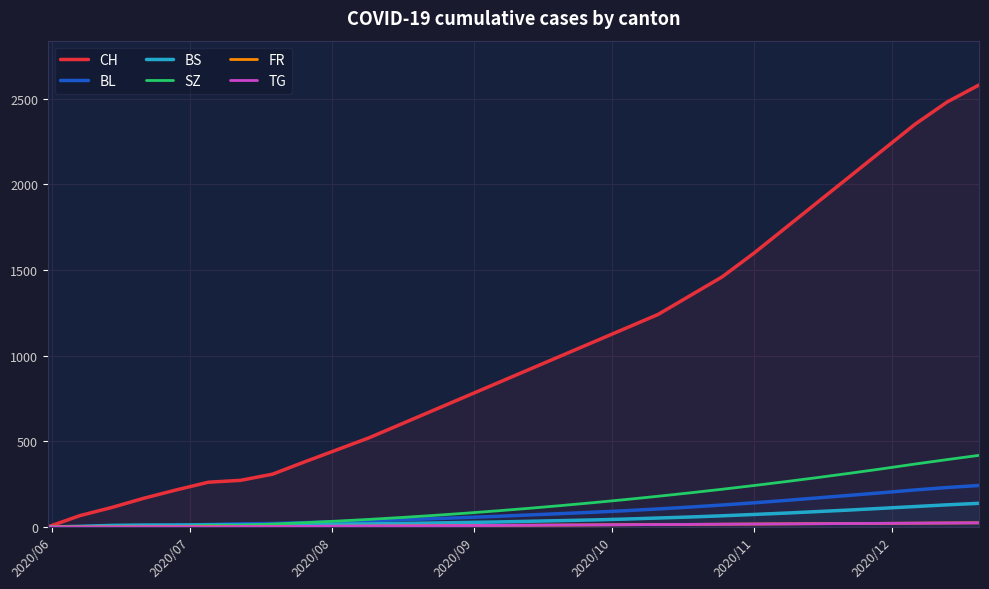

Which series has the widest spread of values?

CH